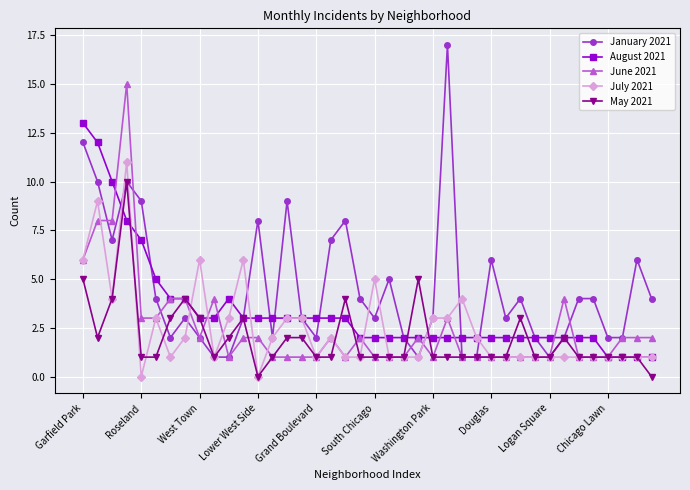

True or false: May 2021 and July 2021 intersect in this chart.

True